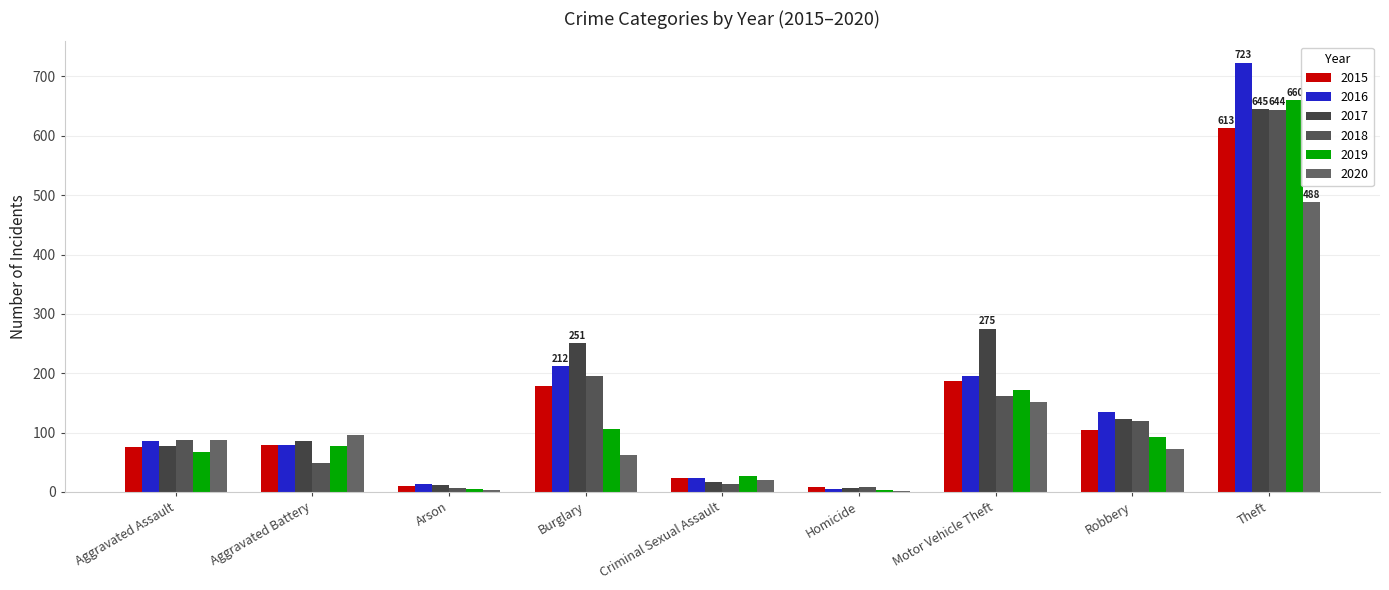

What is the difference between the 2017 values at Theft and Arson?

634